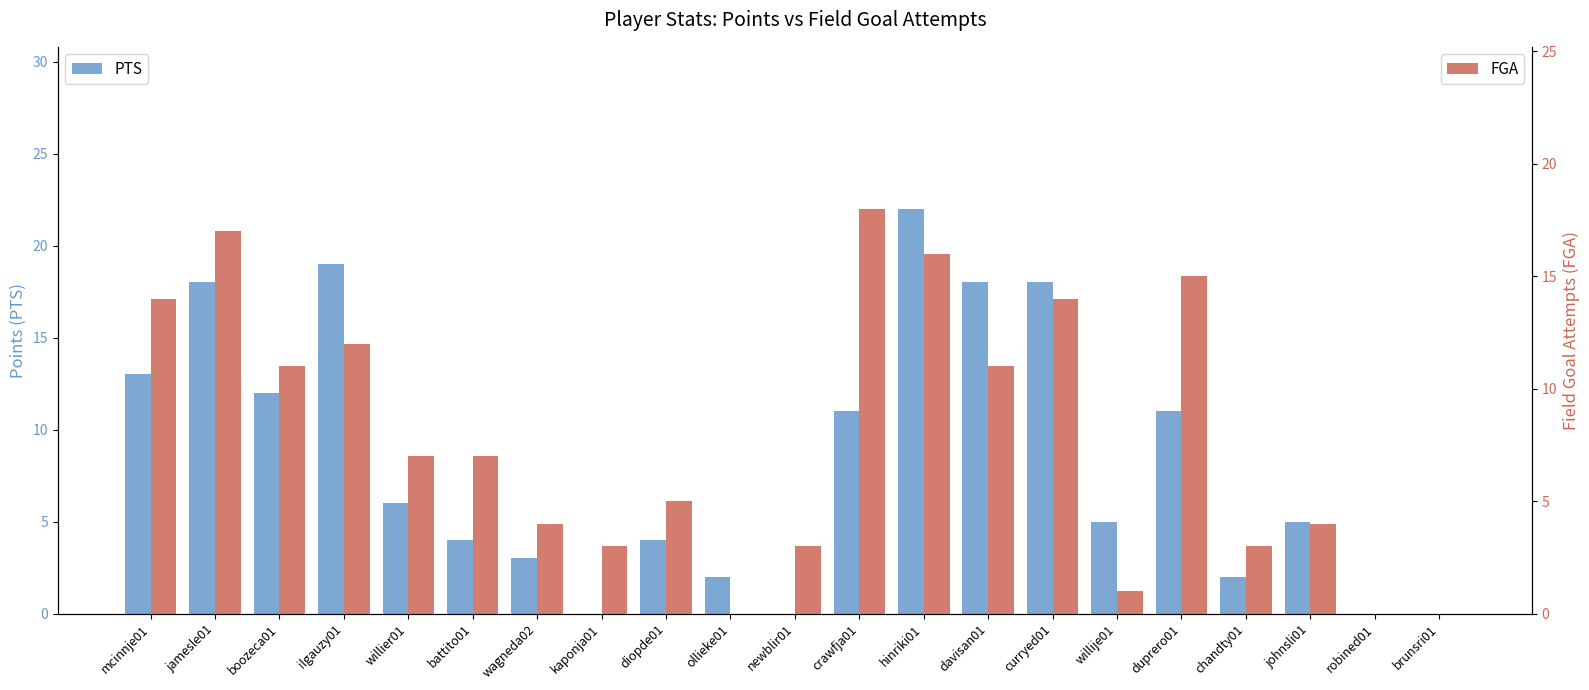

What is the difference between the FGA values at newblir01 and ilgauzy01?

9